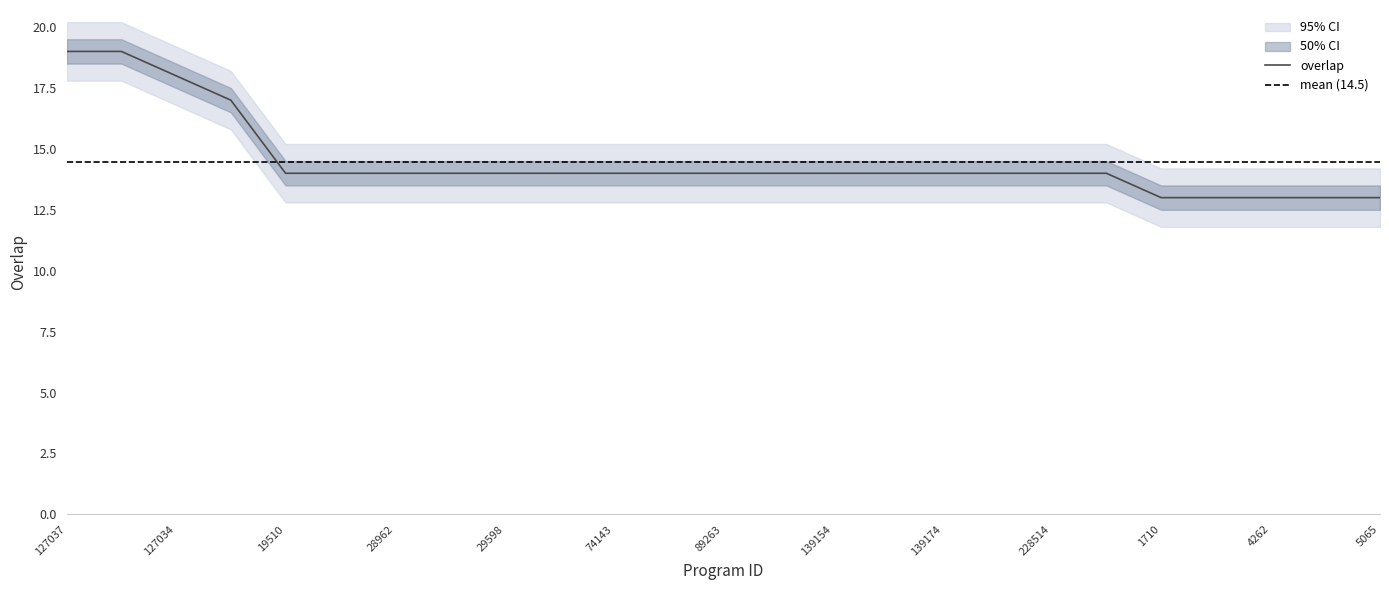

What is the label of the 24th point from the left?

5063